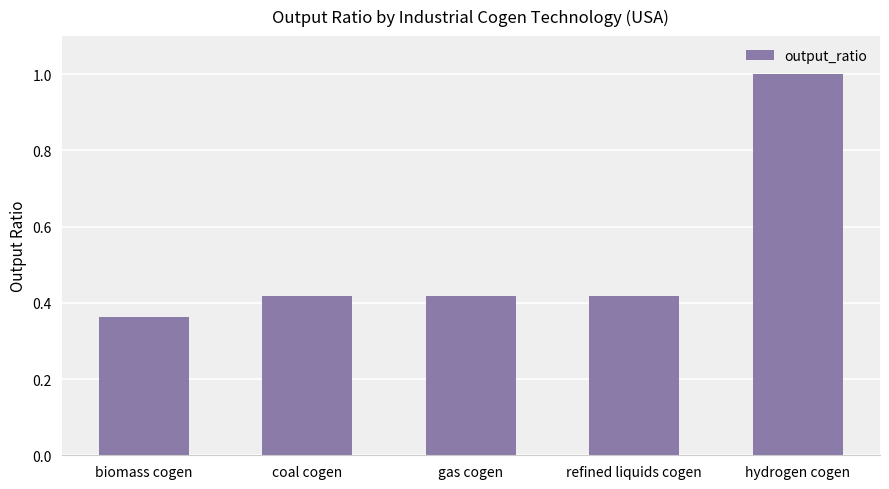

Which category has the highest value across all series?

hydrogen cogen